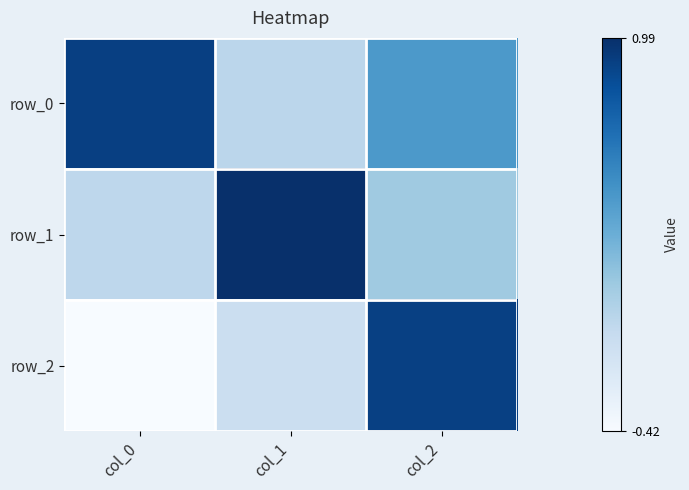

Which category has the lowest value in the row_1 series?

col_0